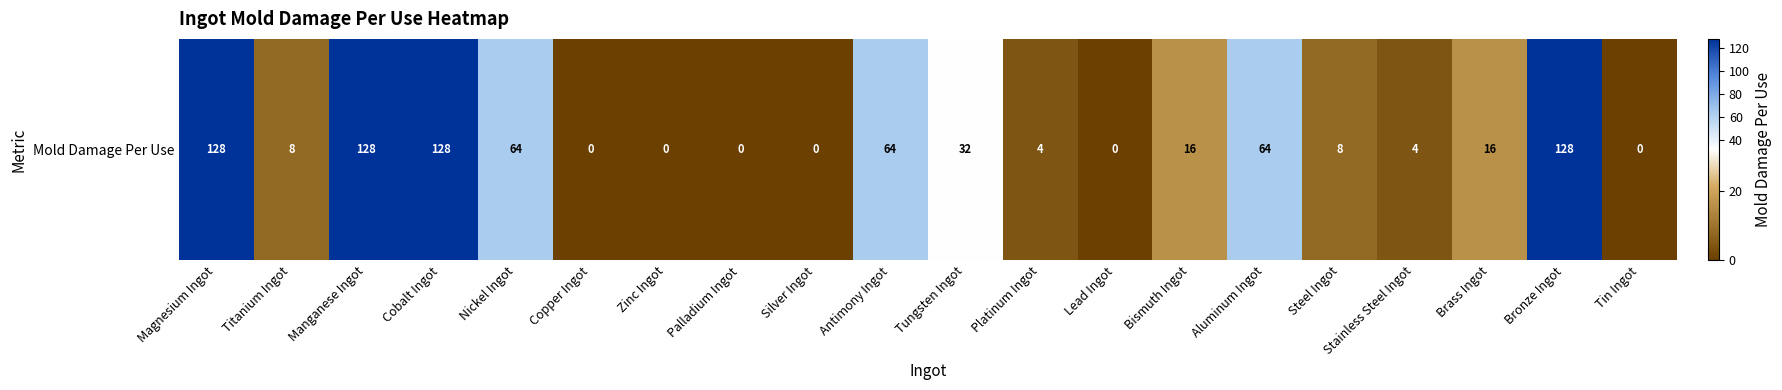

What is the average value?

40